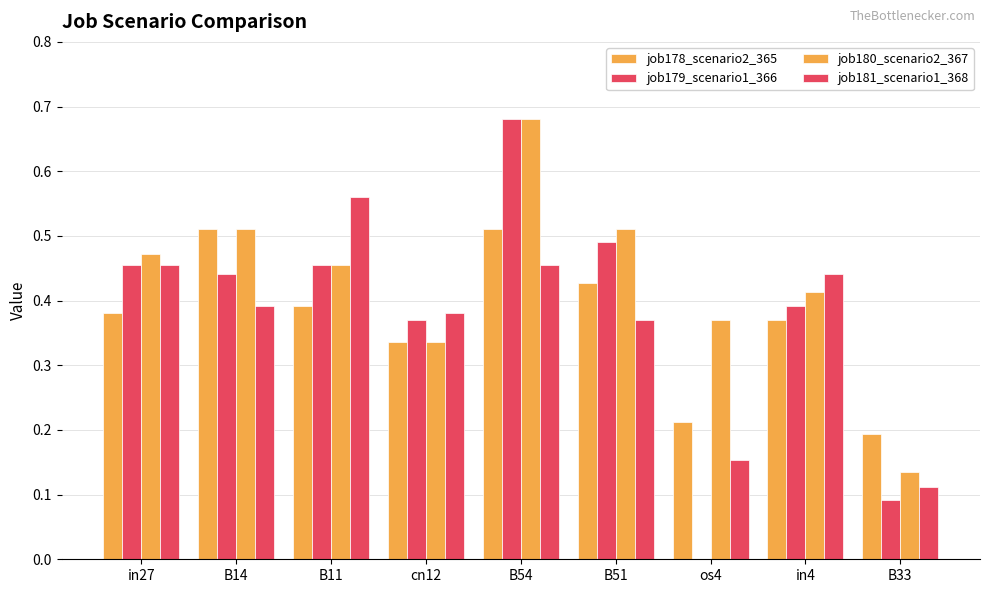

What is the average value of the job179_scenario1_366 series?

0.4